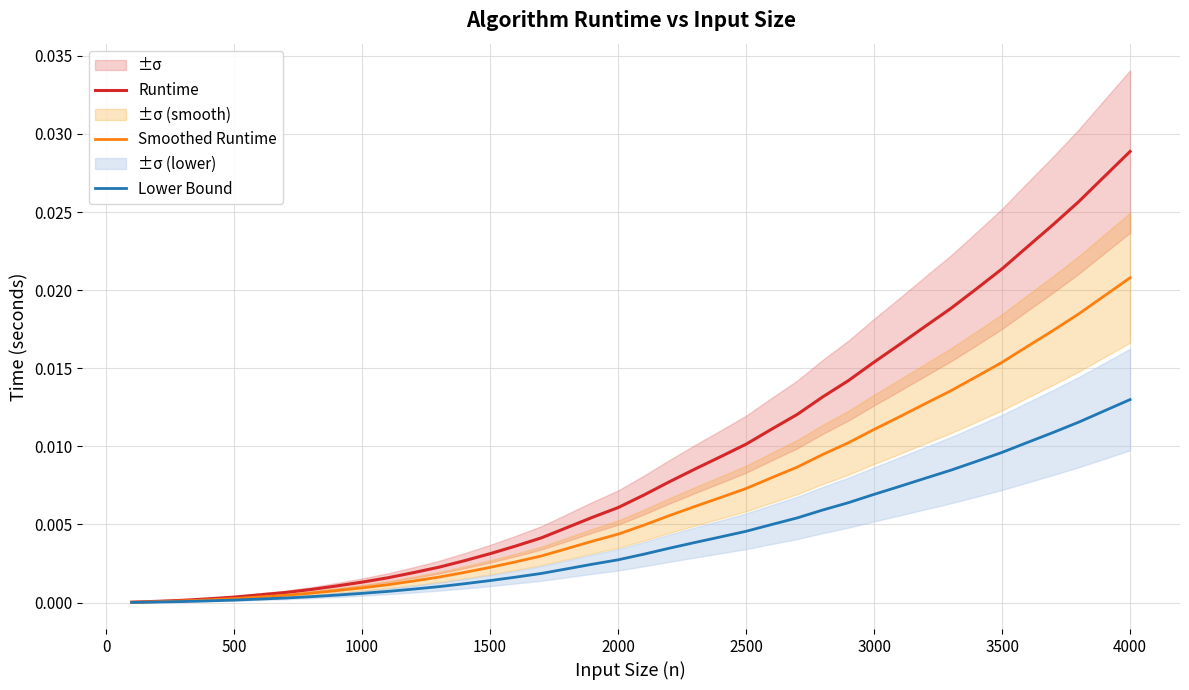

Which category has the highest value in the Smoothed Runtime series?

4000